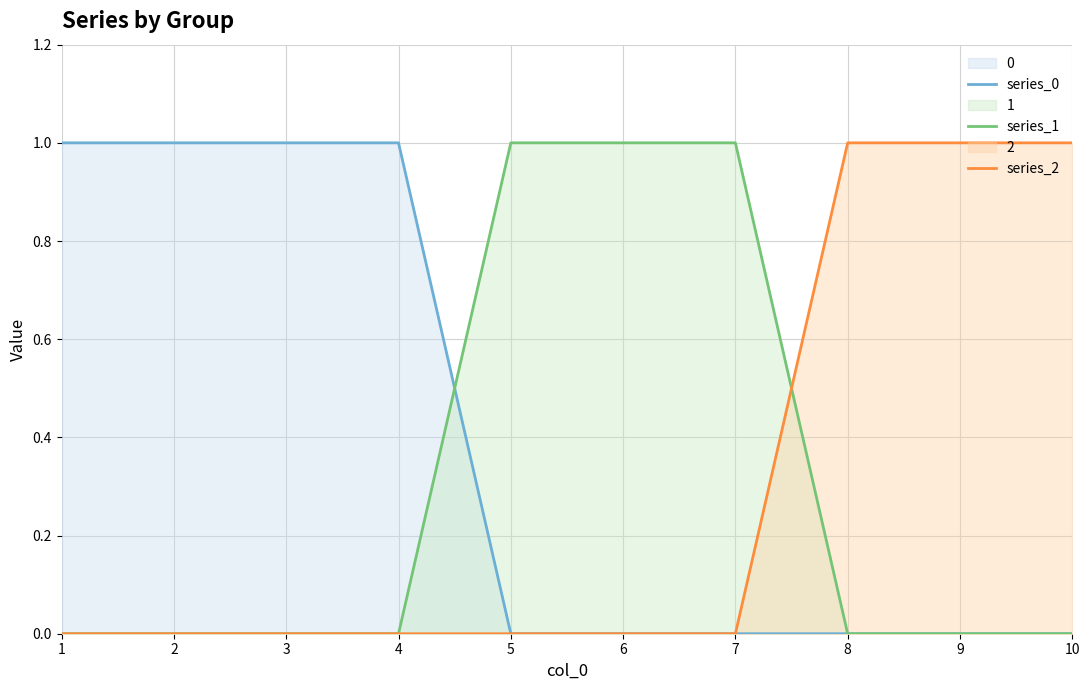

Does the chart display data point markers on the line(s)?

No